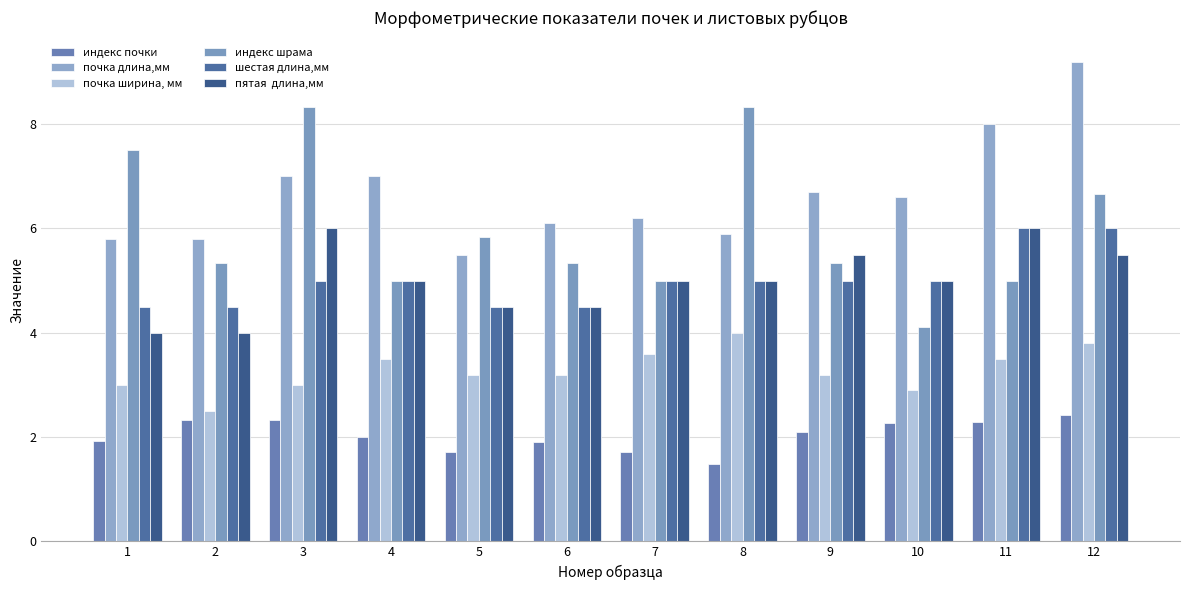

How many series are shown in this chart?

6